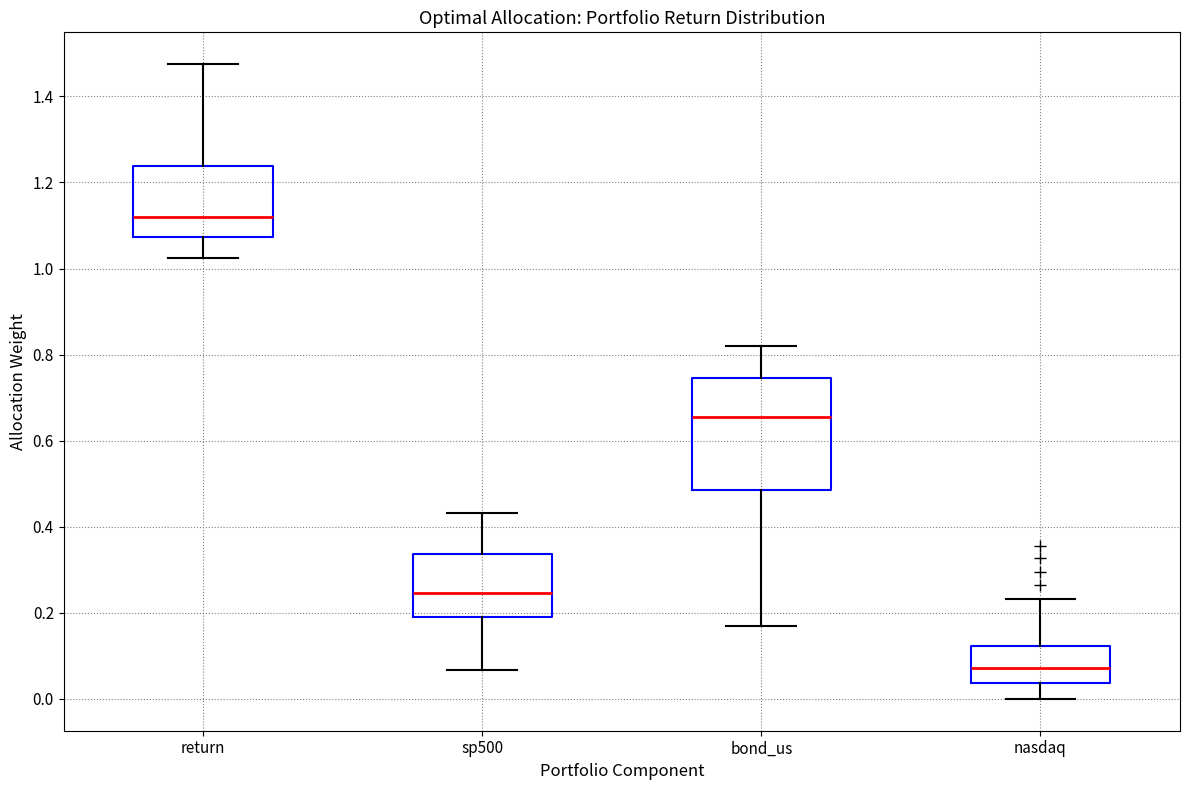

Reading left to right, transcribe this box plot: for each box, give where its median line is, the range the box spans, and where its two whiskers end, as read against the y-axis. The values are not printed on the chart, so give them approximately, as read against the axis.

return: median 1.12, box 1.08 to 1.24, whiskers 1.02 to 1.48
sp500: median 0.24, box 0.18 to 0.34, whiskers 0.06 to 0.44
bond_us: median 0.66, box 0.48 to 0.74, whiskers 0.16 to 0.82
nasdaq: median 0.08, box 0.04 to 0.12, whiskers 0.00 to 0.24